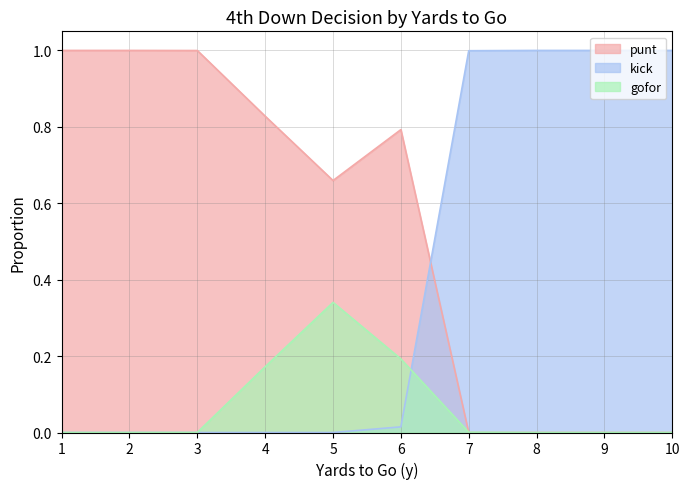

How many interior local valleys does the punt series have?

1